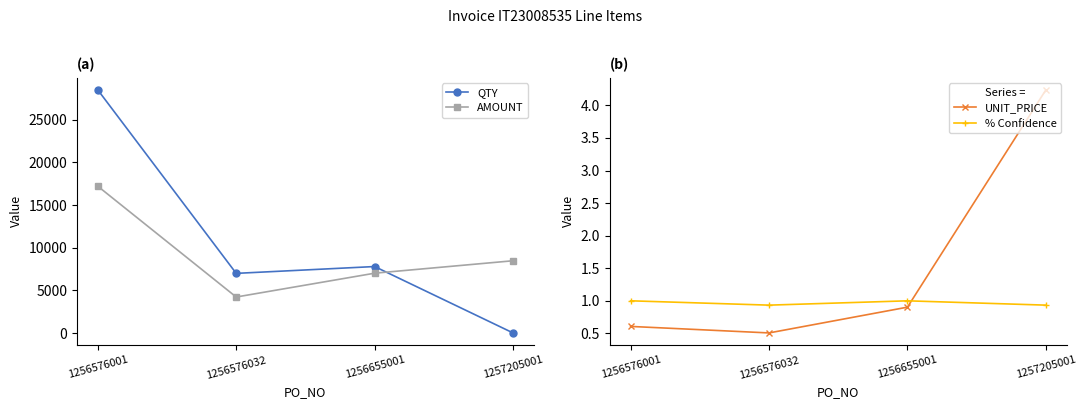

In QTY, how many points are higher than both neighbors (excluding endpoints)?

1